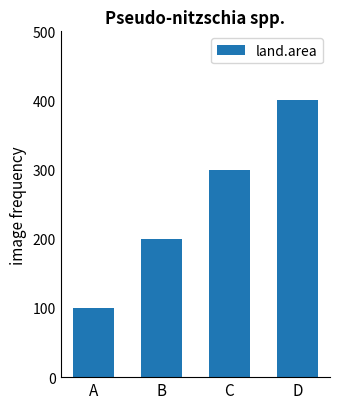

How many bars are there in total?

4